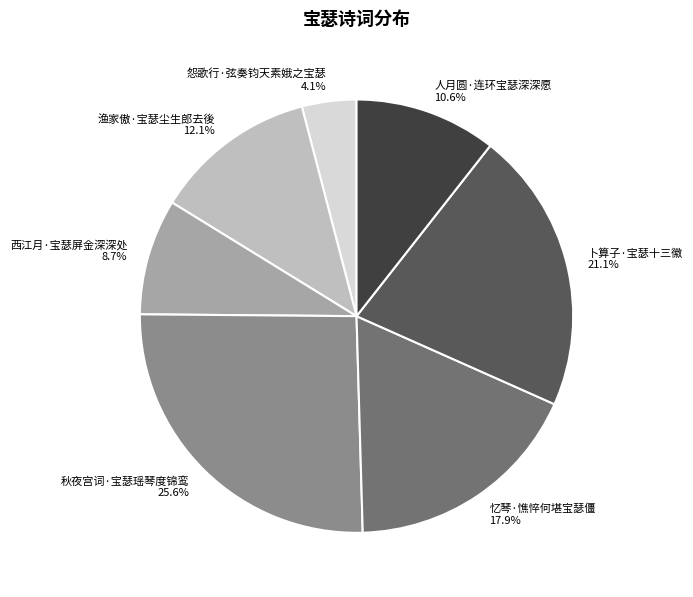

Approximately how many times larger is the value at 人月圆·连环宝瑟深深愿 compared to 怨歌行·弦奏钧天素娥之宝瑟?

2.6